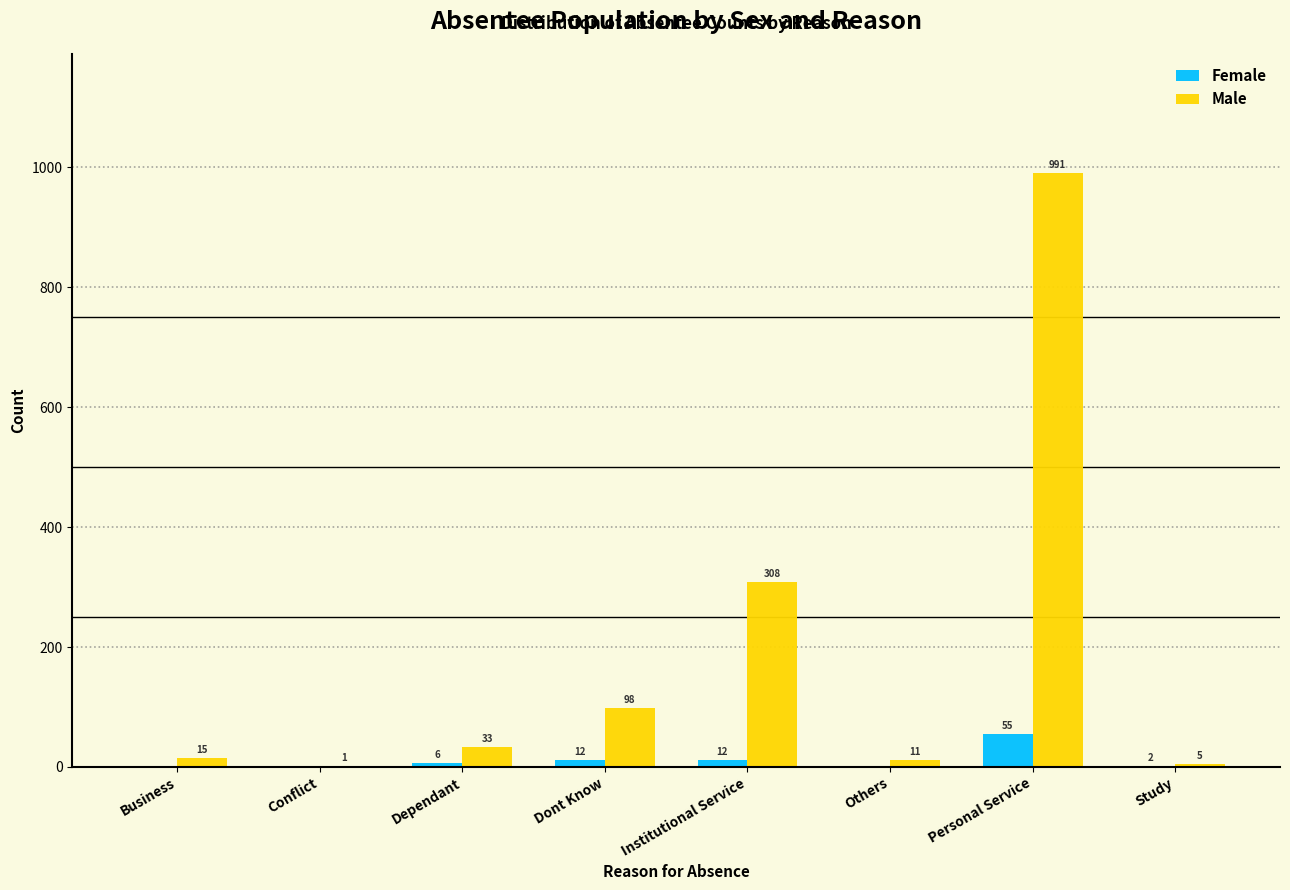

Reading right to left, transcribe all the data shown in this chart.

Female: Study=2	Personal Service=55	Others=0	Institutional Service=12	Dont Know=12	Dependant=6	Conflict=0	Business=0
Male: Study=5	Personal Service=991	Others=11	Institutional Service=308	Dont Know=98	Dependant=33	Conflict=1	Business=15